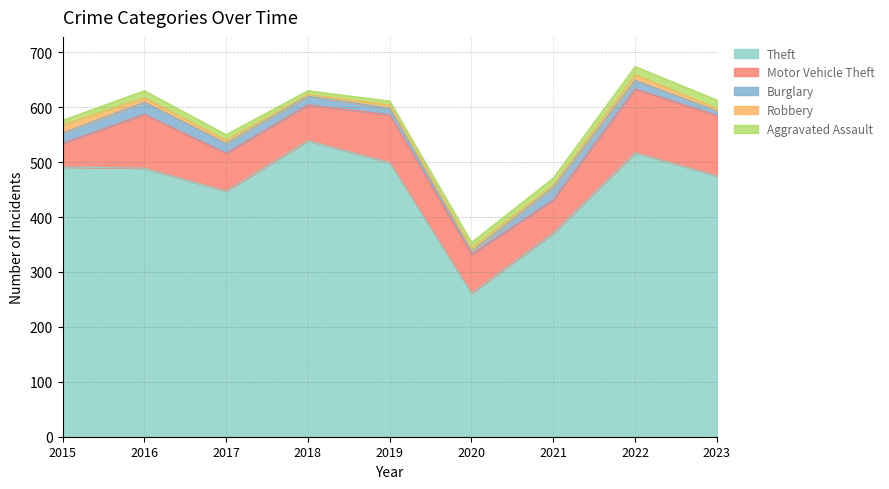

At which label does Robbery reach its peak?

2015